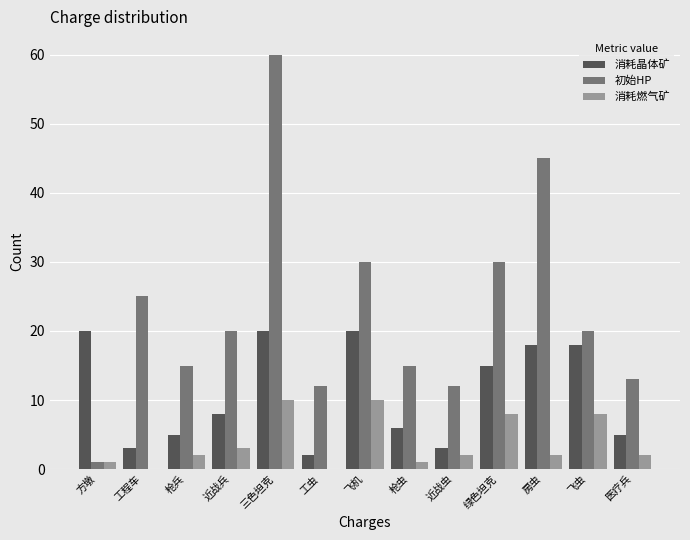

Is it true that 初始HP equals 14 at 近战兵?

False